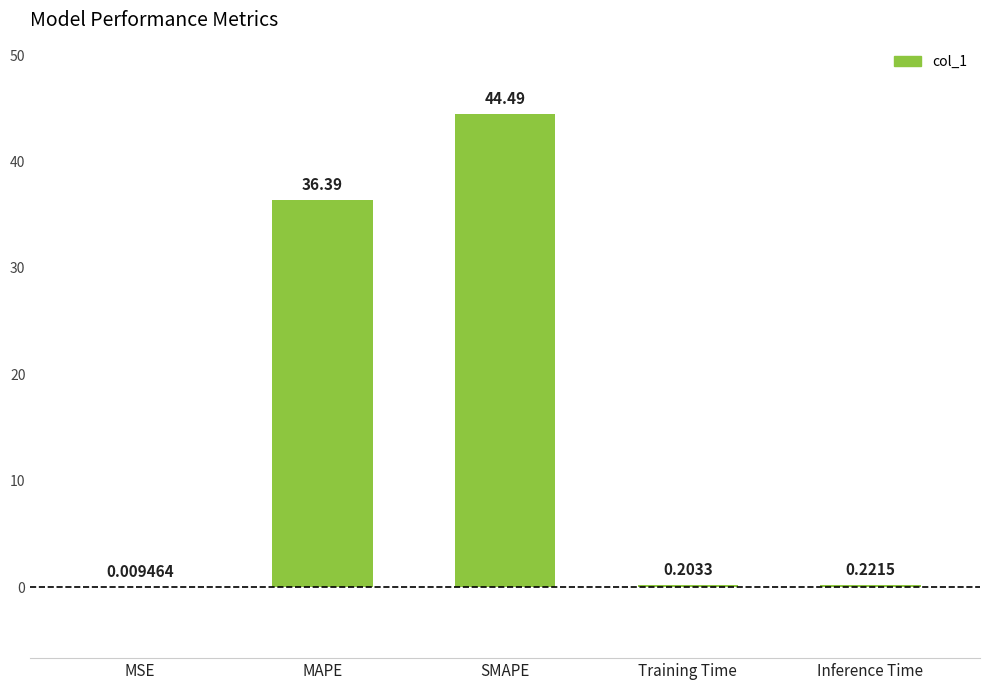

Which label corresponds to the largest value in the chart?

SMAPE